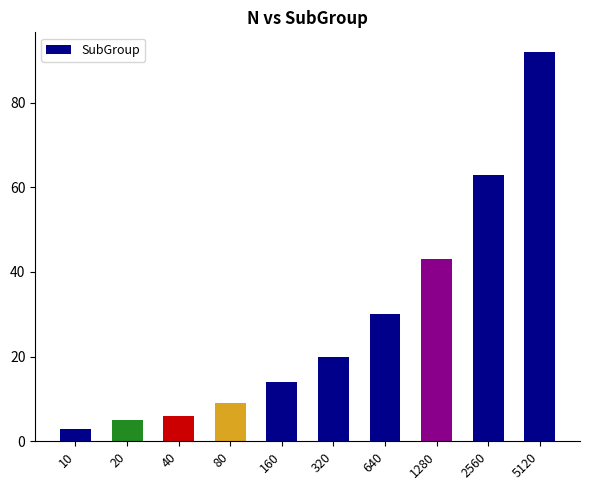

Reading right to left, what are all the values shown in this chart?

92	63	43	30	20	14	9	6	5	3